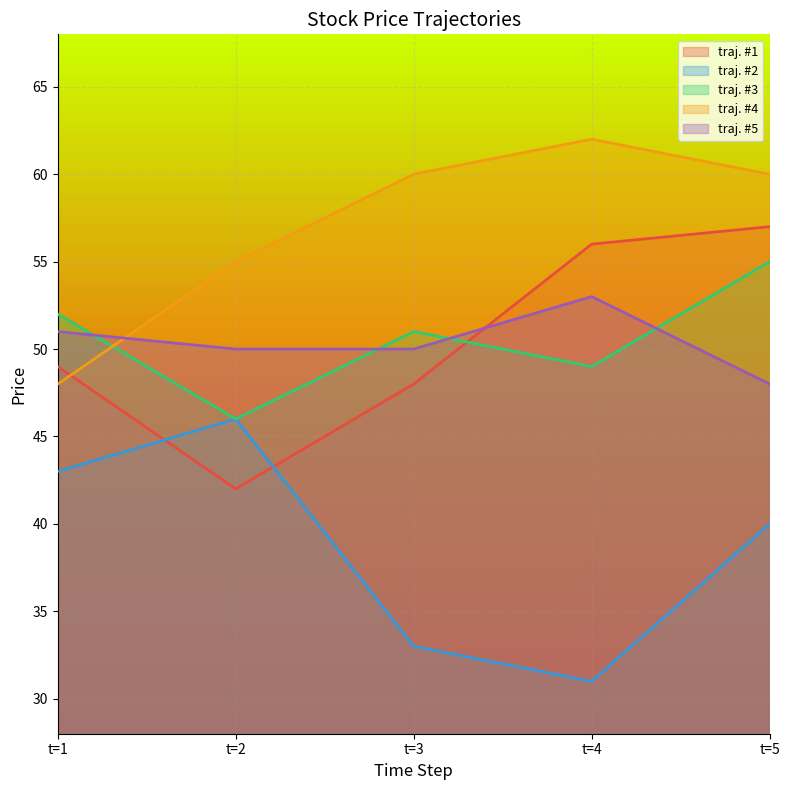

Reading left to right, extract all data points from this chart.

traj. #1: t=1=49	t=2=42	t=3=48	t=4=56	t=5=57
traj. #2: t=1=43	t=2=46	t=3=33	t=4=31	t=5=40
traj. #3: t=1=52	t=2=46	t=3=51	t=4=49	t=5=55
traj. #4: t=1=48	t=2=55	t=3=60	t=4=62	t=5=60
traj. #5: t=1=51	t=2=50	t=3=50	t=4=53	t=5=48